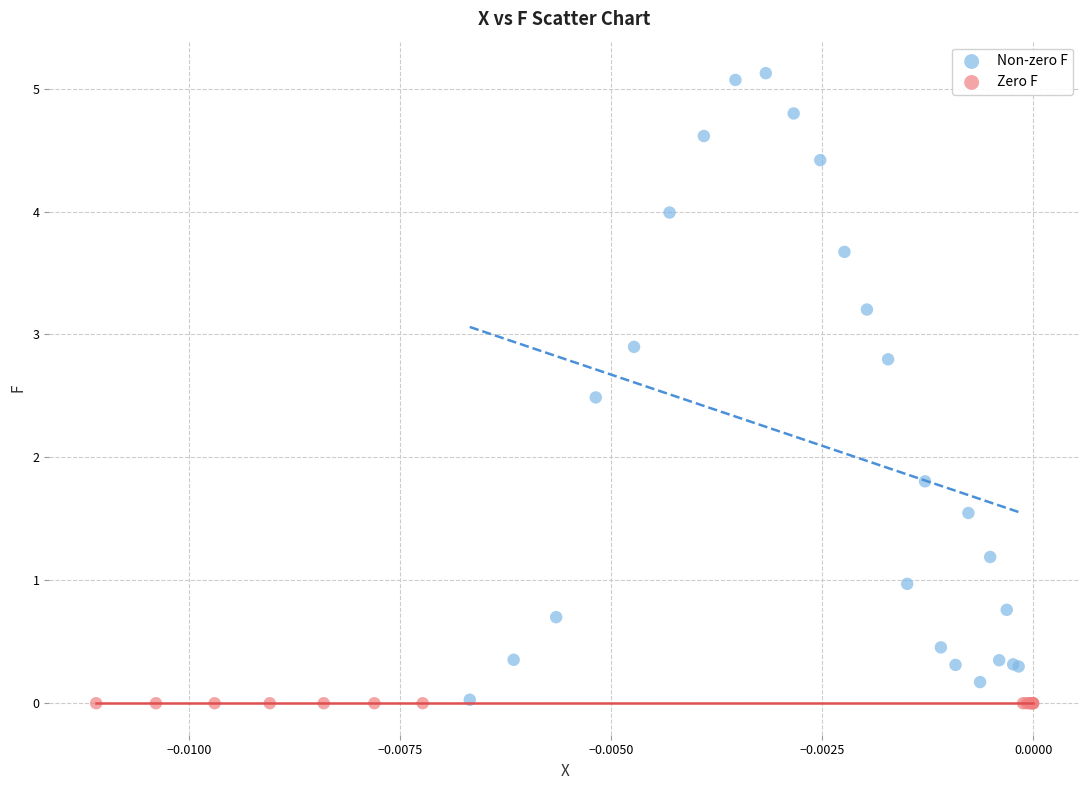

Which series reaches the maximum Y coordinate?

Non-zero F